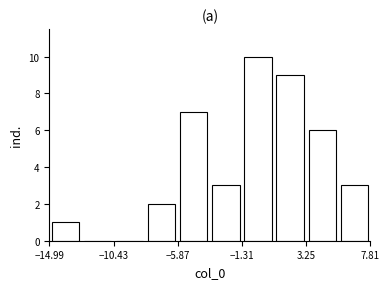

Over which range of the x-axis is the bar tallest?

-1.5 to 1.0